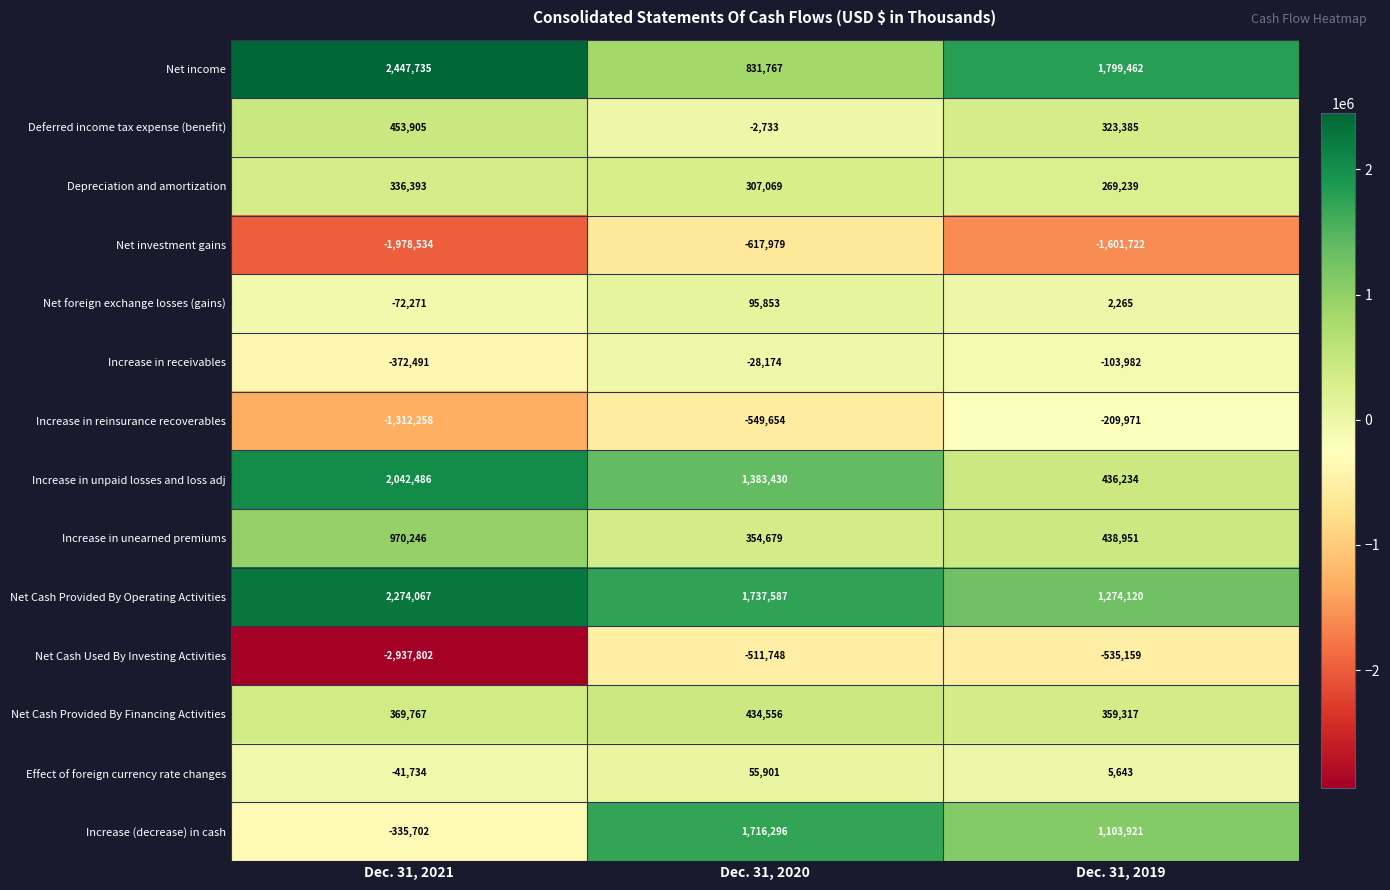

What is the sum of all Net income values?

5078964